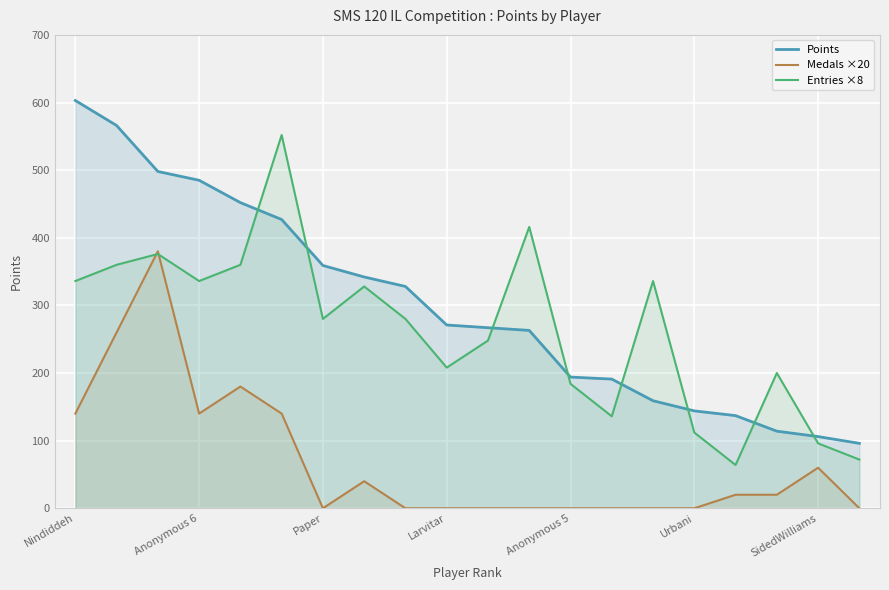

Which series ends up on top after the final intersection of Entries ×8 and Points?

Points